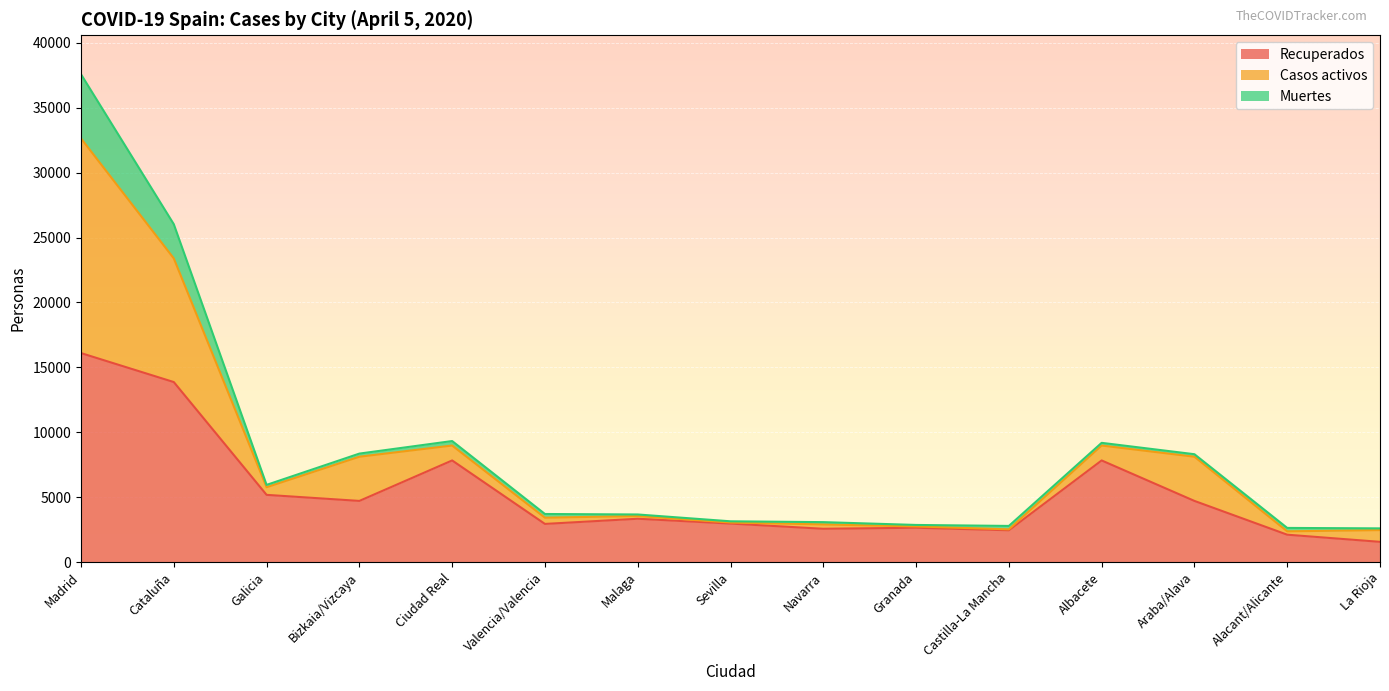

What are all the series names shown in the legend?

Recuperados, Casos activos, Muertes